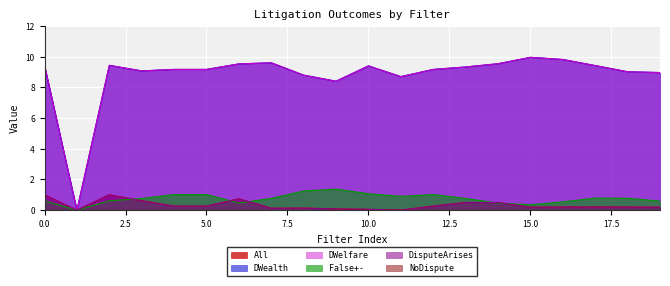

Does the chart display data point markers on the line(s)?

No